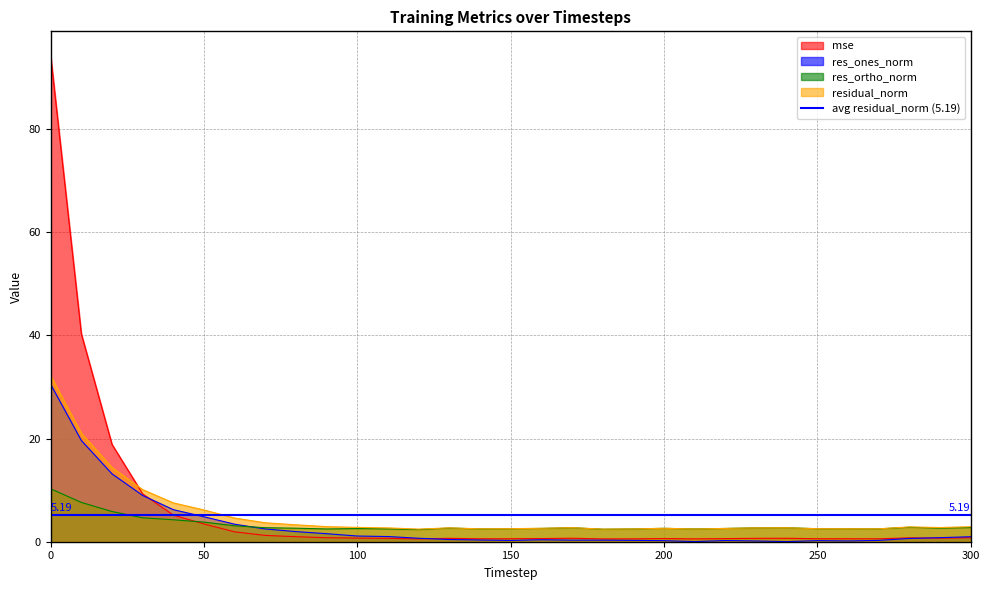

Reading right to left, transcribe all the data shown in this chart.

mse: 300=0.8	290=0.7	280=0.8	270=0.6	260=0.6	250=0.6	240=0.7	230=0.7	220=0.6	210=0.6	200=0.6	190=0.6	180=0.5	170=0.7	160=0.6	150=0.6	140=0.6	130=0.7	120=0.5	110=0.7	100=0.7	90=0.8	80=1.0	70=1.2	60=1.9	50=3.4	40=5.2	30=9.3	20=18.9	10=40.3	0=94.3
res_ones_norm: 300=1.0	290=0.8	280=0.6	270=0.3	260=0.1	250=0.2	240=0.0	230=0.1	220=0.2	210=0.0	200=0.2	190=0.3	180=0.3	170=0.3	160=0.4	150=0.2	140=0.3	130=0.4	120=0.7	110=1.0	100=1.1	90=1.6	80=2.0	70=2.5	60=3.4	50=4.8	40=6.2	30=9.0	20=13.2	10=19.6	0=30.5
res_ortho_norm: 300=2.7	290=2.6	280=2.8	270=2.5	260=2.5	250=2.5	240=2.7	230=2.7	220=2.6	210=2.5	200=2.6	190=2.5	180=2.4	170=2.7	160=2.6	150=2.5	140=2.5	130=2.7	120=2.4	110=2.5	100=2.5	90=2.5	80=2.6	70=2.7	60=3.1	50=3.8	40=4.3	30=4.6	20=5.9	10=7.6	0=10.3
residual_norm: 300=2.9	290=2.8	280=2.9	270=2.5	260=2.5	250=2.5	240=2.7	230=2.7	220=2.6	210=2.5	200=2.6	190=2.5	180=2.4	170=2.7	160=2.6	150=2.5	140=2.5	130=2.7	120=2.4	110=2.7	100=2.8	90=2.9	80=3.3	70=3.7	60=4.6	50=6.2	40=7.5	30=10.1	20=14.4	10=21.1	0=32.2